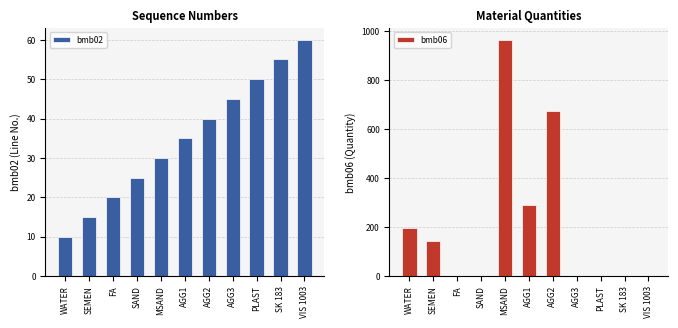

At which category is the sum across all series the highest?

MSAND